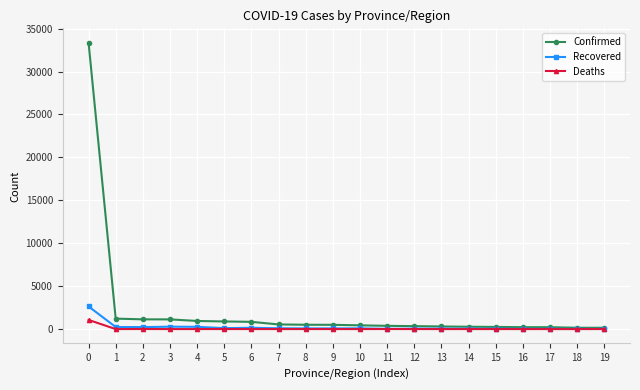

Does the chart display data point markers on the line(s)?

Yes